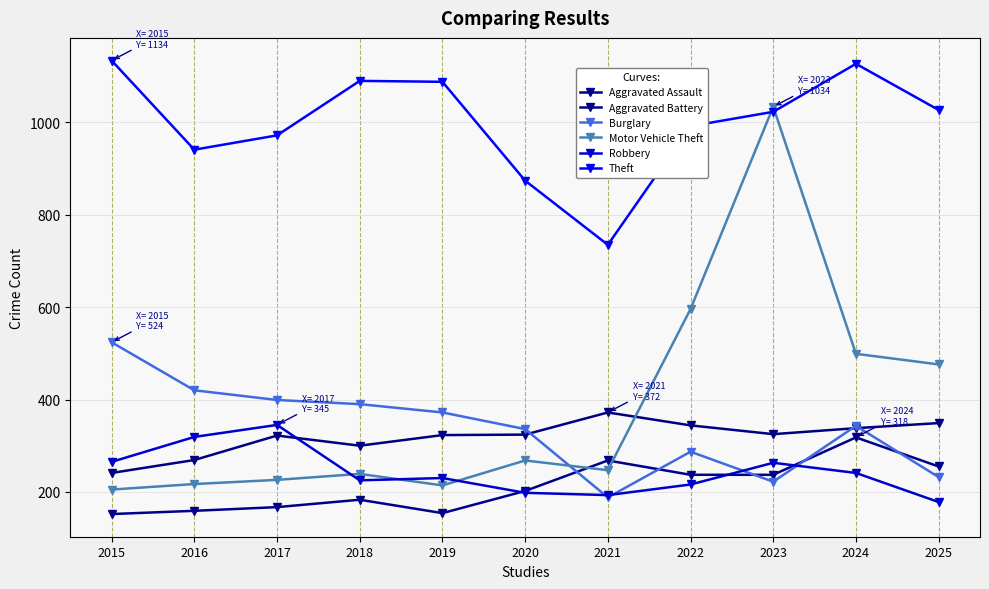

How many lines are shown in the chart?

6